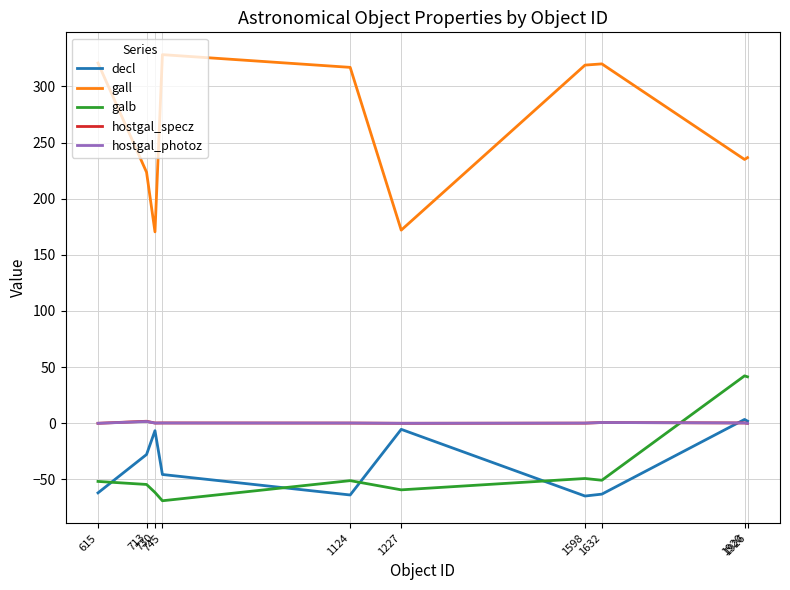

Which series has the largest total across all categories?

gall